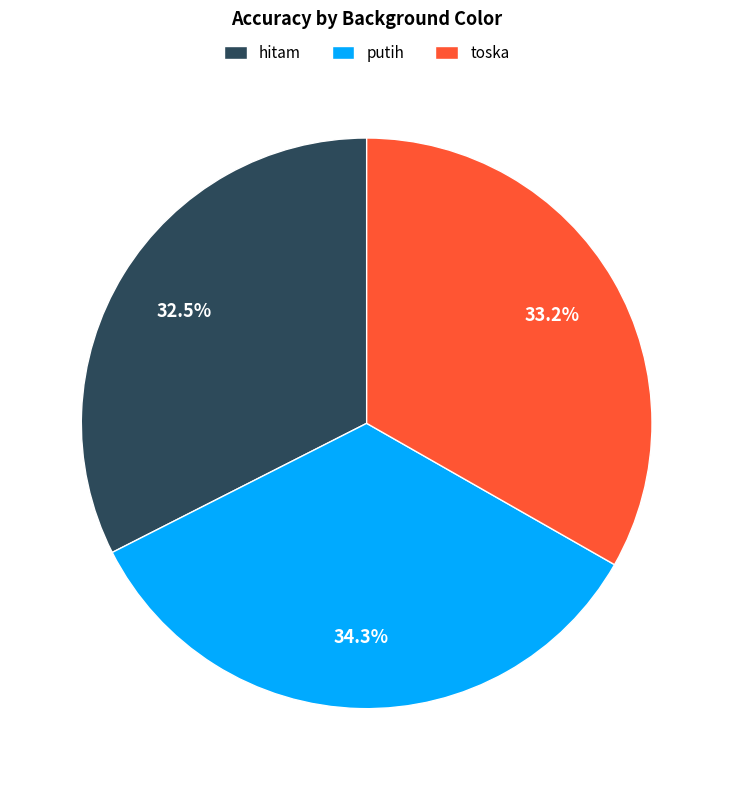

Rank the categories by value from highest to lowest.

putih, toska, hitam